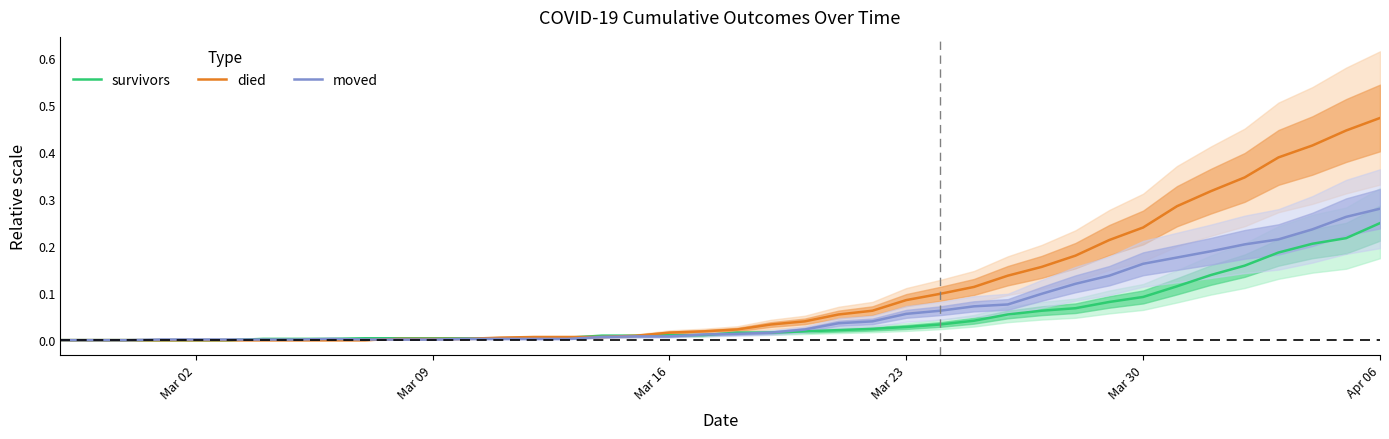

True or false: survivors and moved intersect in this chart.

True